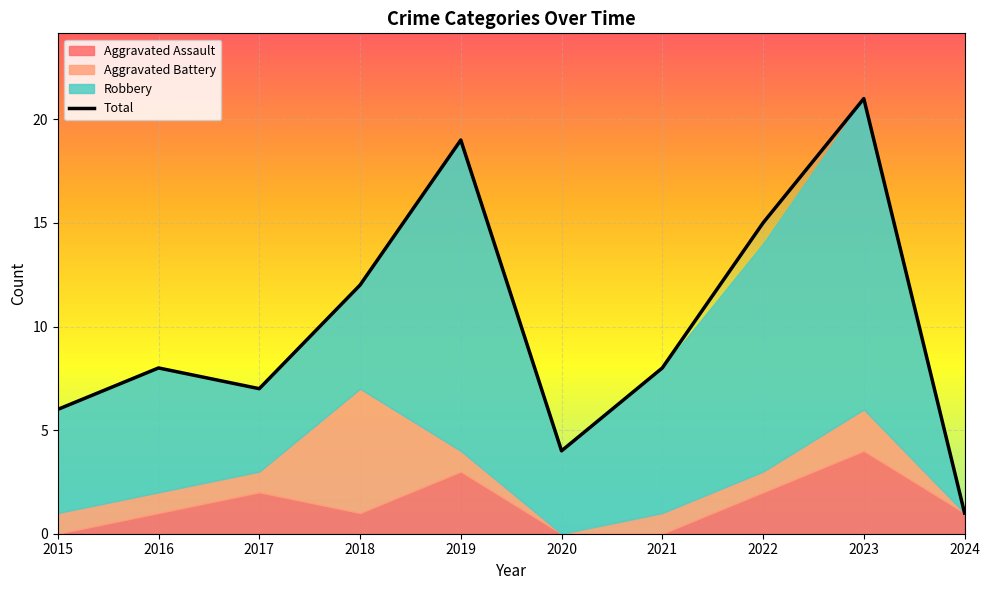

What is the difference between the values at 2016 and 2023?

13